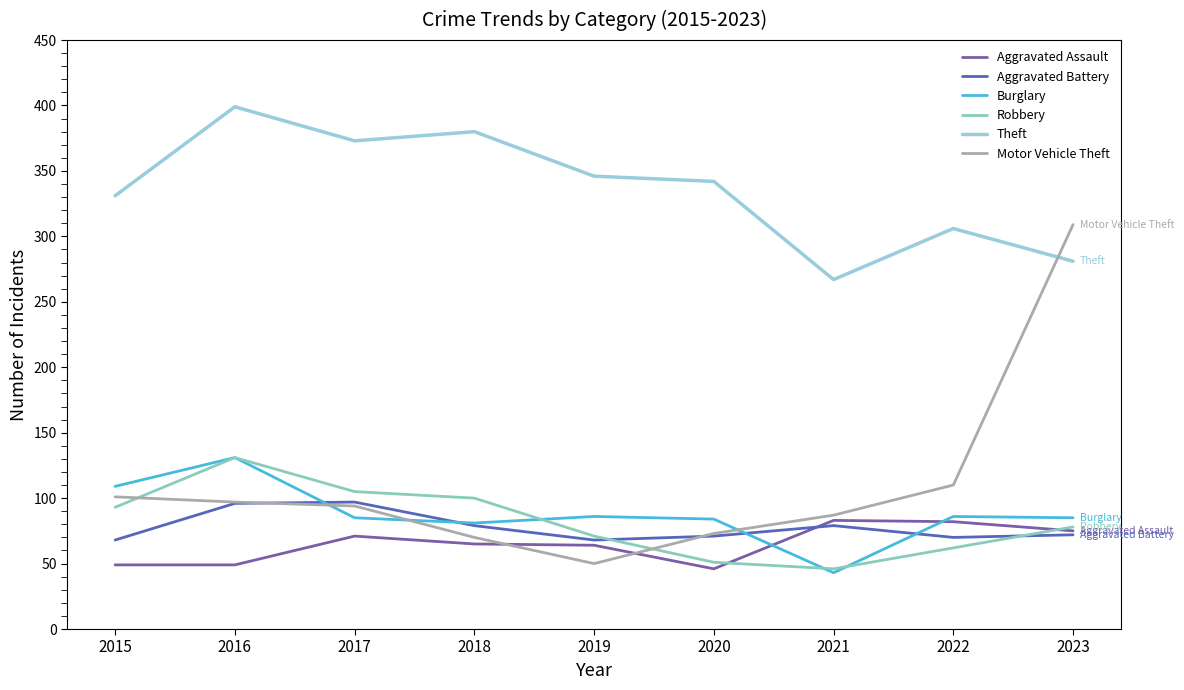

True or false: Theft and Burglary intersect in this chart.

False